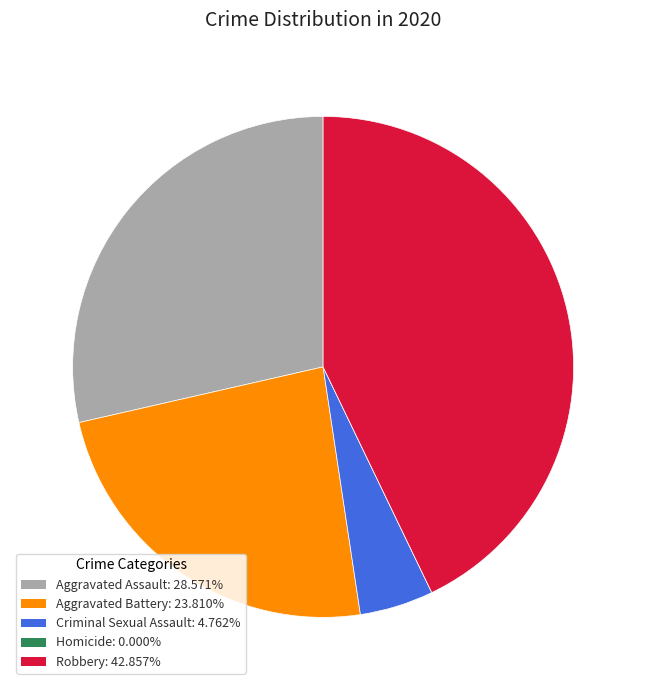

Which slice is the largest?

Robbery